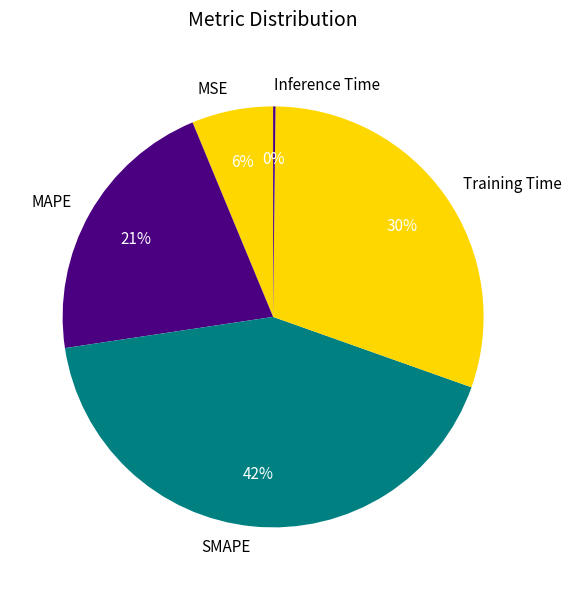

Does any single category account for the majority?

No